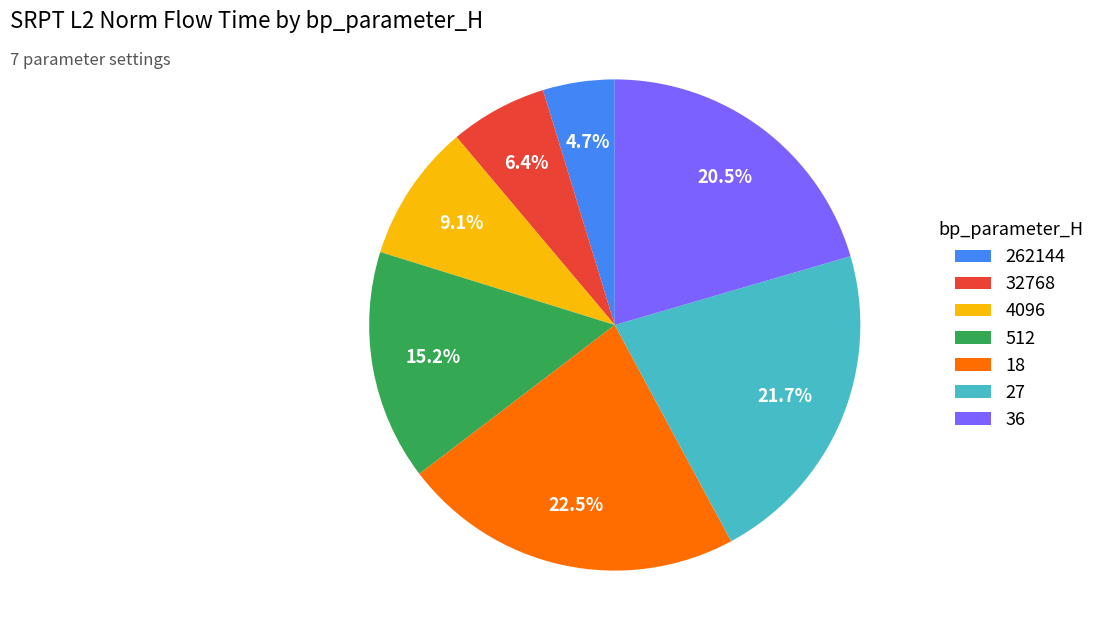

Which category has the biggest portion of the pie?

18